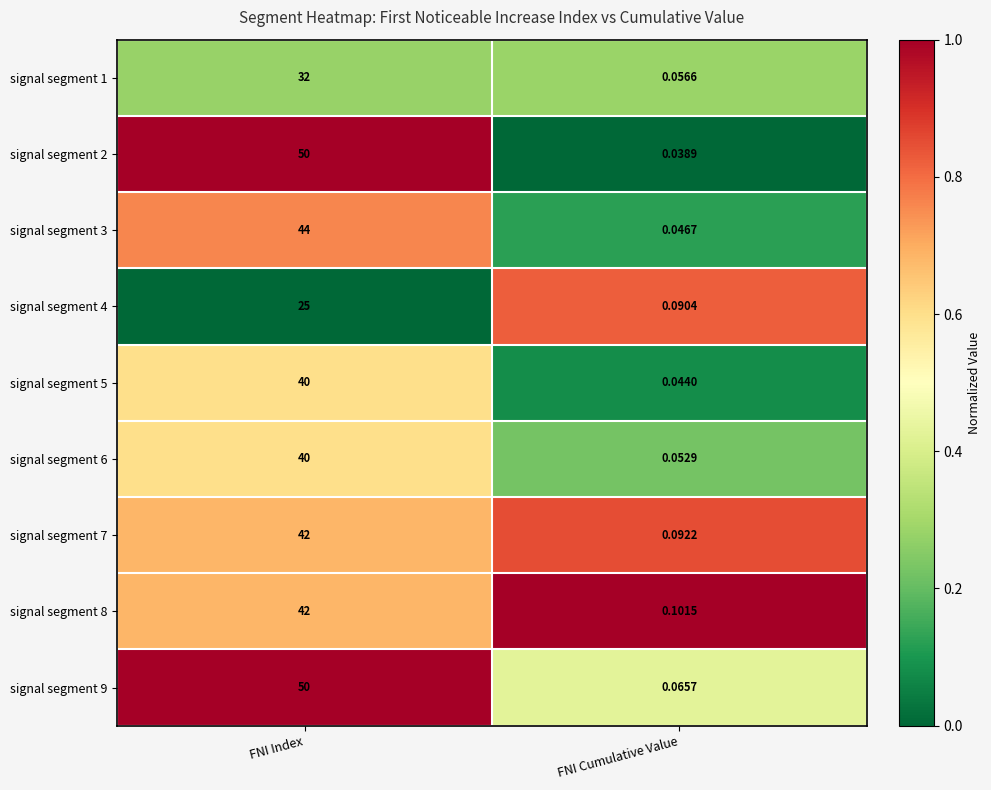

Which series has the largest range (max minus min)?

signal segment 2